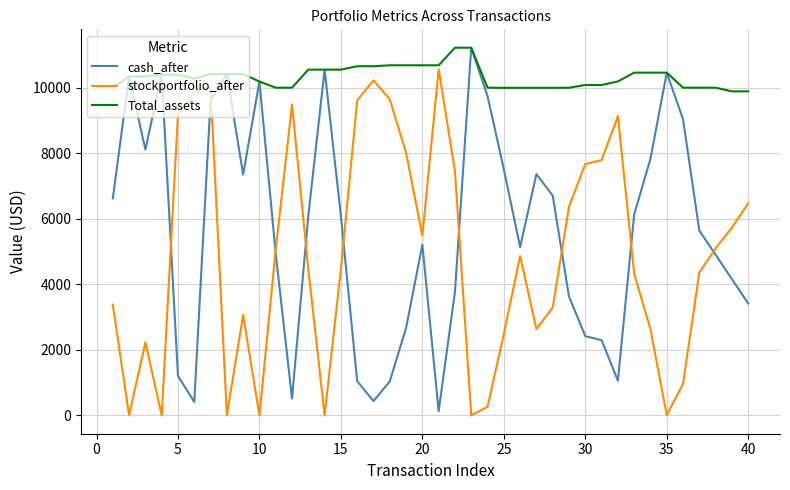

What is the maximum value shown in the chart?

11220.3